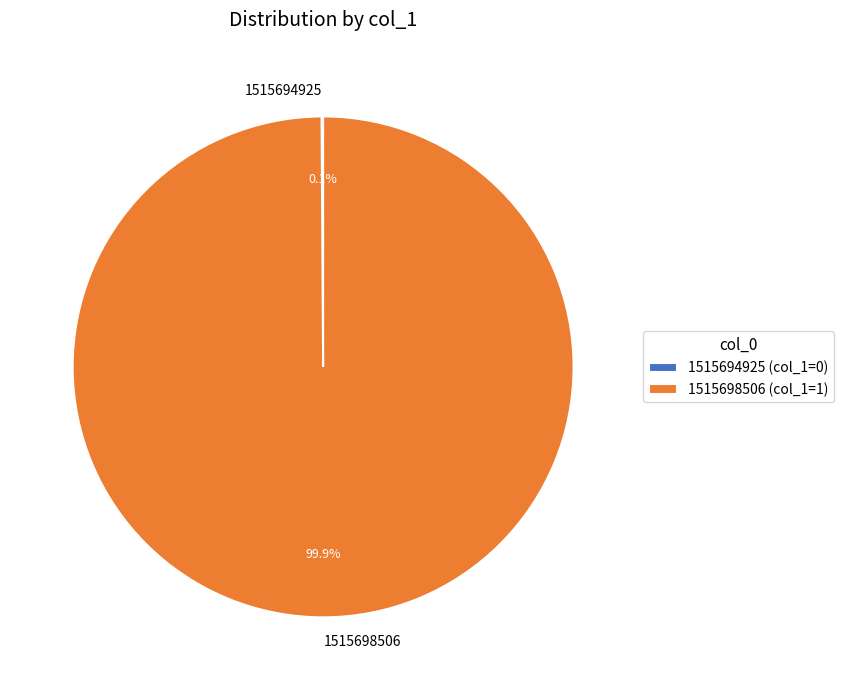

Is there any slice that represents more than half of the pie?

Yes